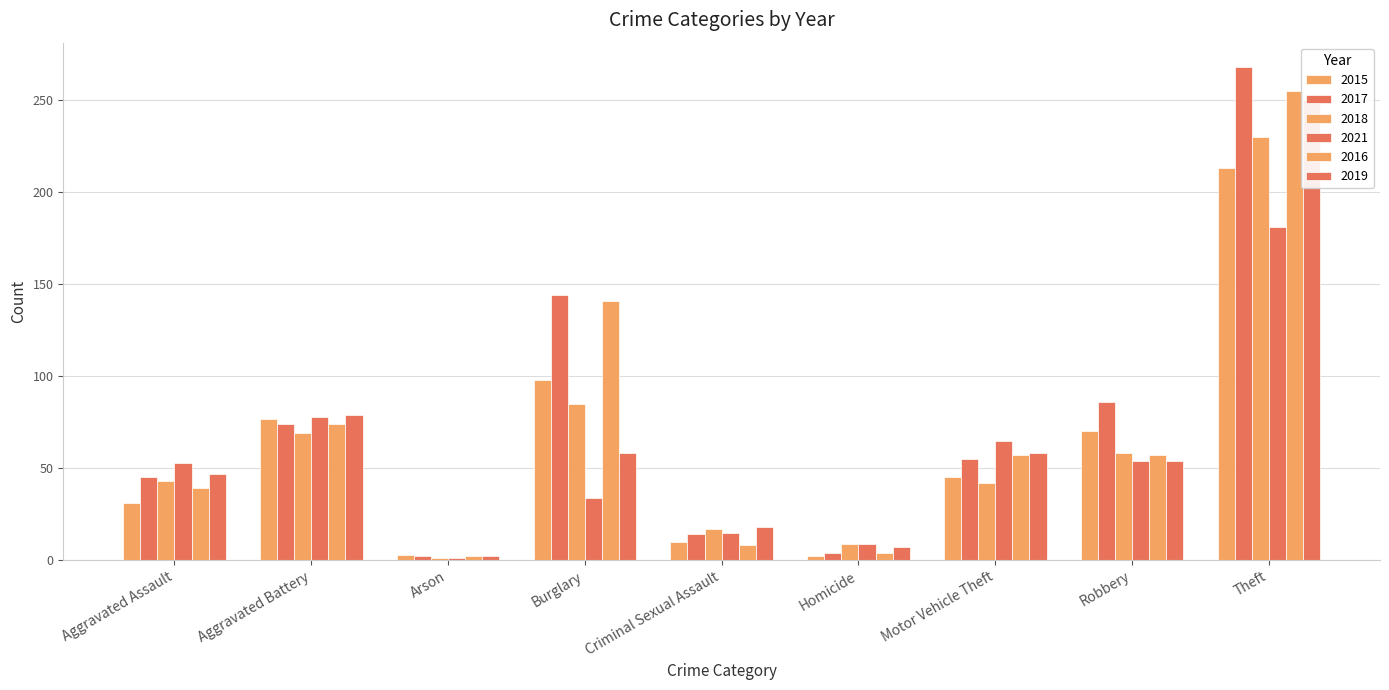

Where does the 2017 series first go above 55?

Aggravated Battery